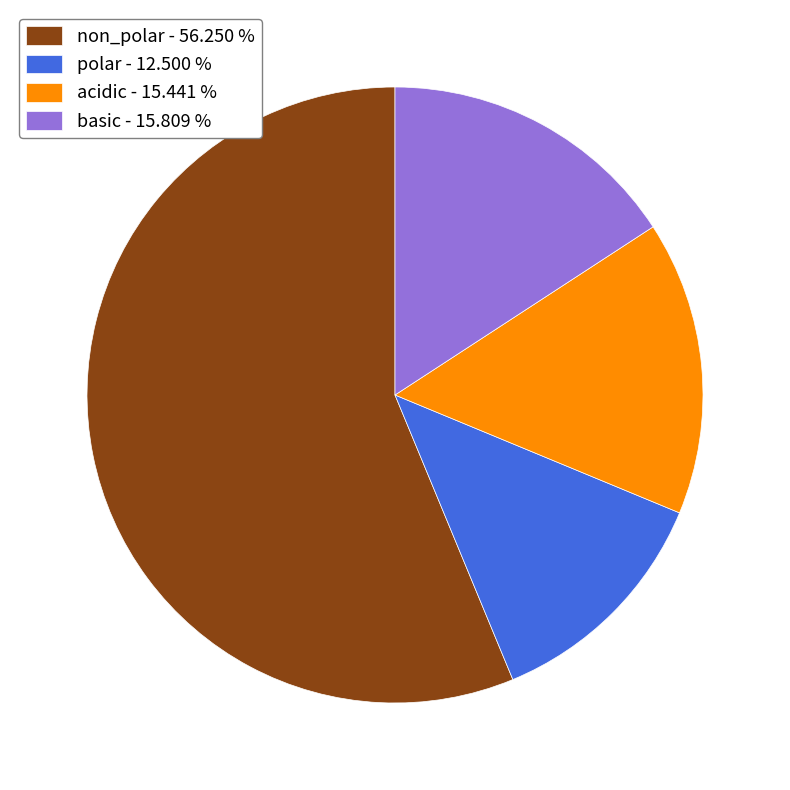

Combined, do polar - 12.500 % and non_polar - 56.250 % account for over 50%?

Yes